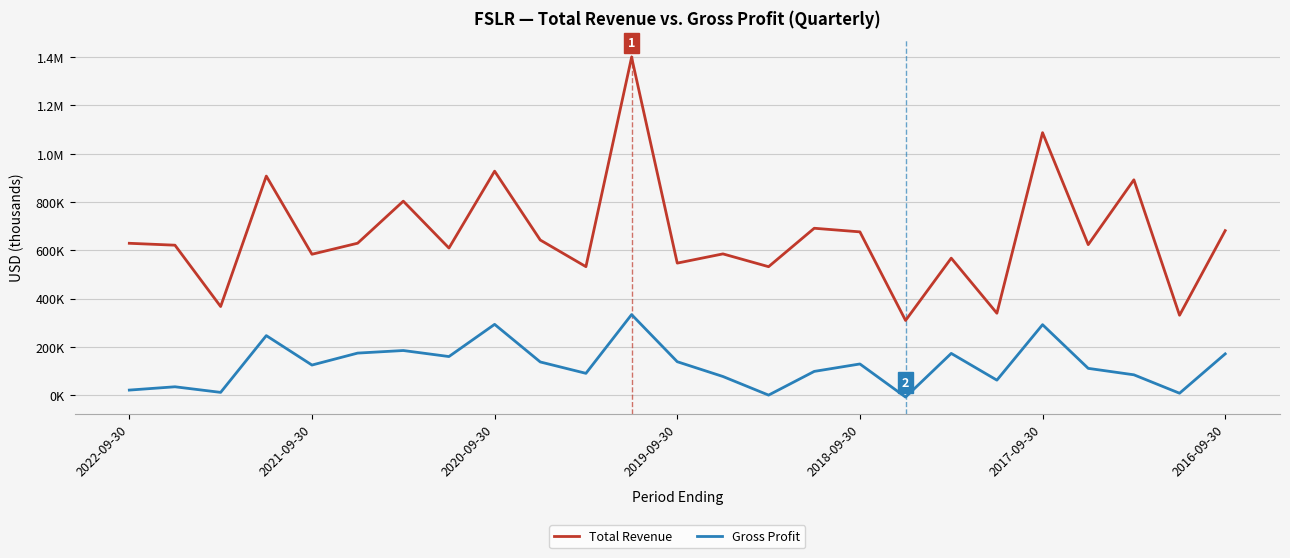

What is the sum of all Gross Profit values?

3146700